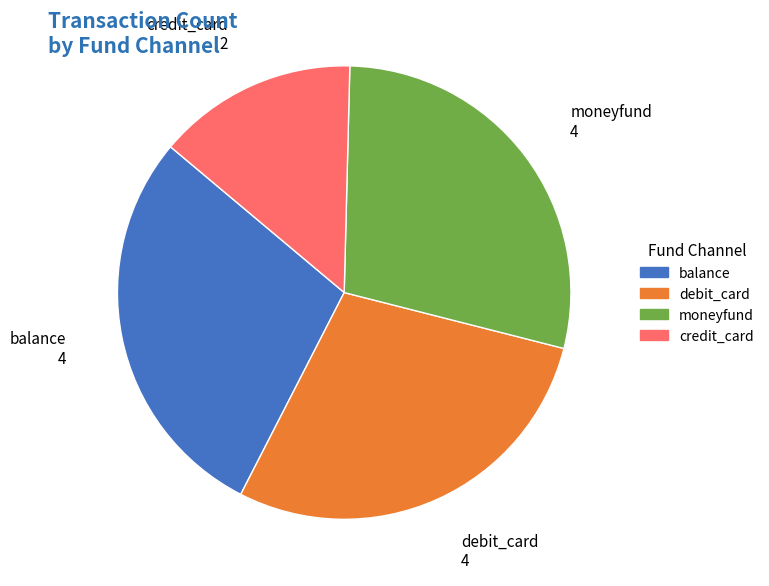

Is there a majority slice in this chart?

No